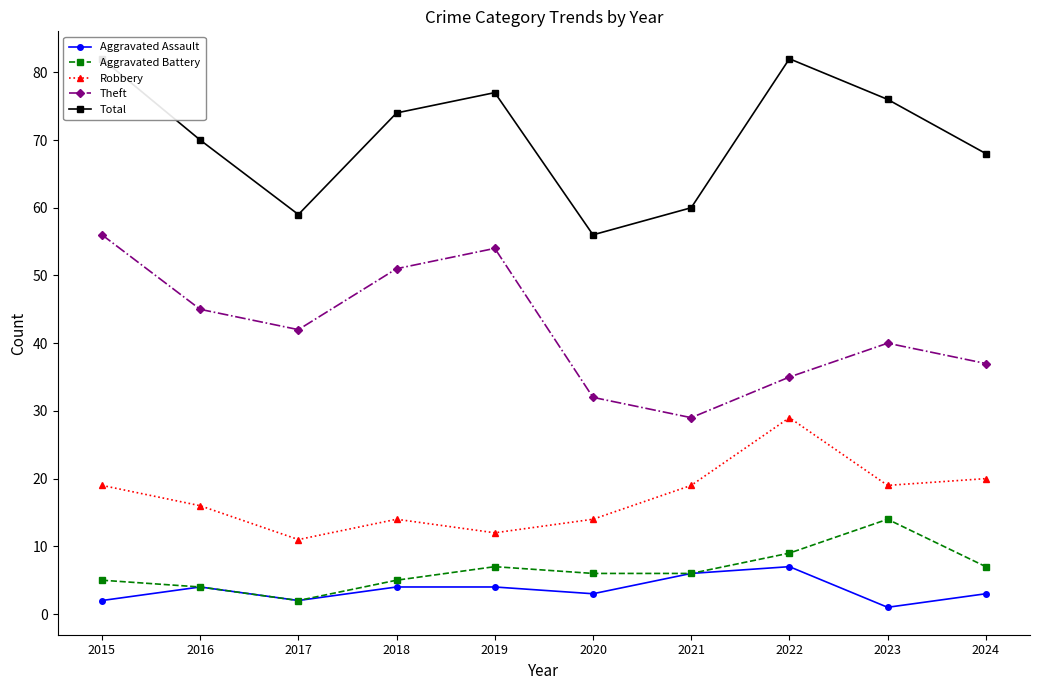

What are all the series names shown in the legend?

Aggravated Assault, Aggravated Battery, Robbery, Theft, Total